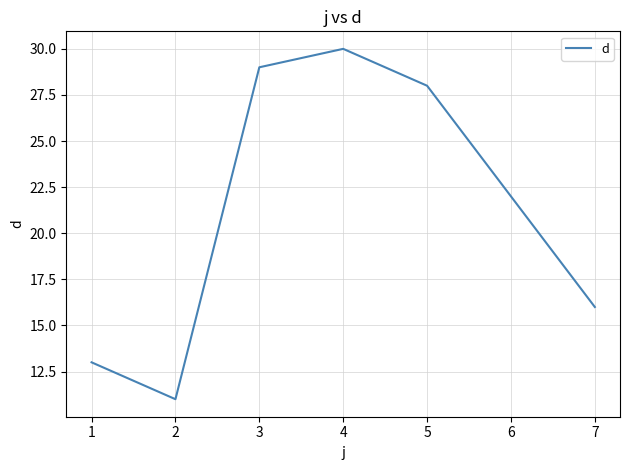

What is the difference between the maximum and minimum values?

19